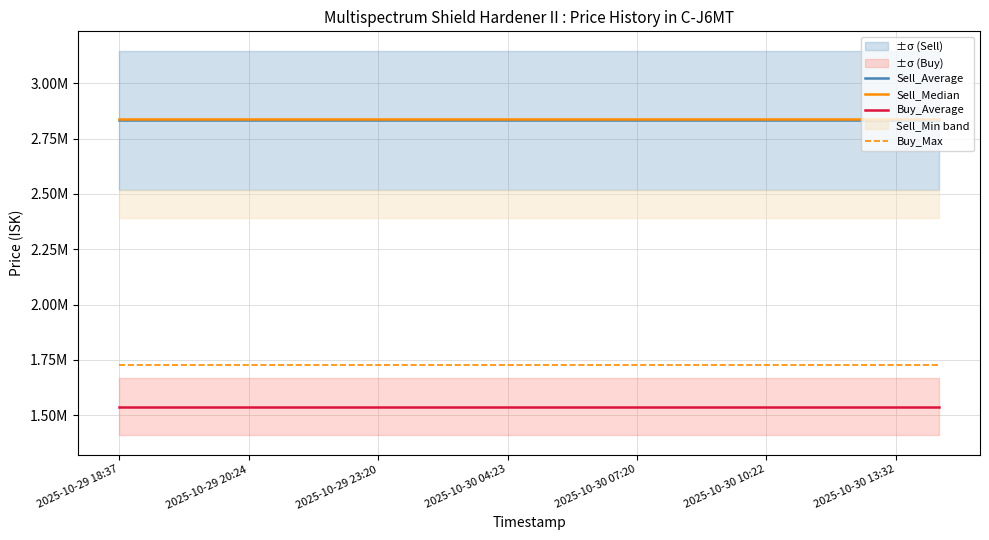

Which category has the highest value in the Sell_Median series?

2025-10-29 18:37